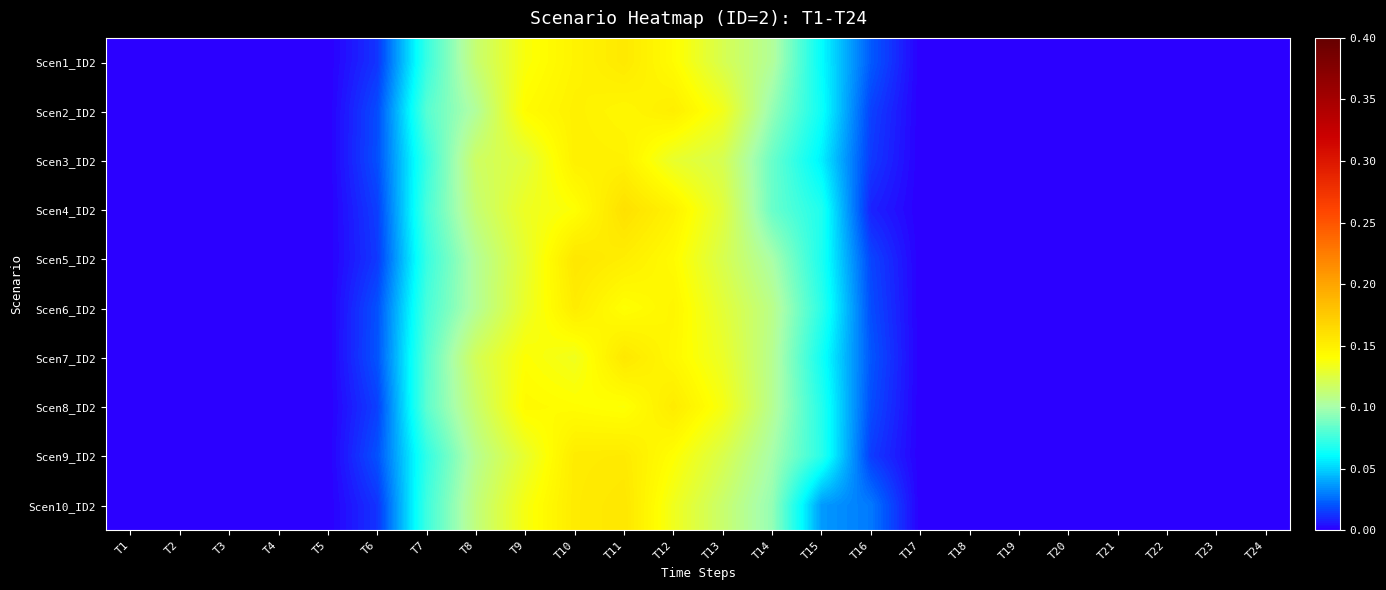

Reading left to right, extract all data points from this chart.

Scen1_ID2: T1=0.0	T2=0.0	T3=0.0	T4=0.0	T5=0.0	T6=0.0	T7=0.1	T8=0.1	T9=0.1	T10=0.1	T11=0.2	T12=0.1	T13=0.1	T14=0.1	T15=0.1	T16=0.0	T17=0.0	T18=0.0	T19=0.0	T20=0.0	T21=0.0	T22=0.0	T23=0.0	T24=0.0
Scen2_ID2: T1=0.0	T2=0.0	T3=0.0	T4=0.0	T5=0.0	T6=0.0	T7=0.1	T8=0.1	T9=0.1	T10=0.1	T11=0.1	T12=0.2	T13=0.1	T14=0.1	T15=0.1	T16=0.0	T17=0.0	T18=0.0	T19=0.0	T20=0.0	T21=0.0	T22=0.0	T23=0.0	T24=0.0
Scen3_ID2: T1=0.0	T2=0.0	T3=0.0	T4=0.0	T5=0.0	T6=0.0	T7=0.1	T8=0.1	T9=0.1	T10=0.1	T11=0.1	T12=0.1	T13=0.1	T14=0.1	T15=0.1	T16=0.0	T17=0.0	T18=0.0	T19=0.0	T20=0.0	T21=0.0	T22=0.0	T23=0.0	T24=0.0
Scen4_ID2: T1=0.0	T2=0.0	T3=0.0	T4=0.0	T5=0.0	T6=0.0	T7=0.1	T8=0.1	T9=0.1	T10=0.1	T11=0.2	T12=0.1	T13=0.1	T14=0.1	T15=0.1	T16=0.0	T17=0.0	T18=0.0	T19=0.0	T20=0.0	T21=0.0	T22=0.0	T23=0.0	T24=0.0
Scen5_ID2: T1=0.0	T2=0.0	T3=0.0	T4=0.0	T5=0.0	T6=0.0	T7=0.1	T8=0.1	T9=0.1	T10=0.2	T11=0.2	T12=0.1	T13=0.1	T14=0.1	T15=0.1	T16=0.0	T17=0.0	T18=0.0	T19=0.0	T20=0.0	T21=0.0	T22=0.0	T23=0.0	T24=0.0
Scen6_ID2: T1=0.0	T2=0.0	T3=0.0	T4=0.0	T5=0.0	T6=0.0	T7=0.1	T8=0.1	T9=0.1	T10=0.2	T11=0.1	T12=0.1	T13=0.1	T14=0.1	T15=0.1	T16=0.0	T17=0.0	T18=0.0	T19=0.0	T20=0.0	T21=0.0	T22=0.0	T23=0.0	T24=0.0
Scen7_ID2: T1=0.0	T2=0.0	T3=0.0	T4=0.0	T5=0.0	T6=0.0	T7=0.1	T8=0.1	T9=0.1	T10=0.1	T11=0.2	T12=0.1	T13=0.1	T14=0.1	T15=0.1	T16=0.0	T17=0.0	T18=0.0	T19=0.0	T20=0.0	T21=0.0	T22=0.0	T23=0.0	T24=0.0
Scen8_ID2: T1=0.0	T2=0.0	T3=0.0	T4=0.0	T5=0.0	T6=0.0	T7=0.1	T8=0.1	T9=0.1	T10=0.1	T11=0.1	T12=0.2	T13=0.1	T14=0.1	T15=0.1	T16=0.0	T17=0.0	T18=0.0	T19=0.0	T20=0.0	T21=0.0	T22=0.0	T23=0.0	T24=0.0
Scen9_ID2: T1=0.0	T2=0.0	T3=0.0	T4=0.0	T5=0.0	T6=0.0	T7=0.1	T8=0.1	T9=0.1	T10=0.2	T11=0.2	T12=0.1	T13=0.1	T14=0.1	T15=0.1	T16=0.0	T17=0.0	T18=0.0	T19=0.0	T20=0.0	T21=0.0	T22=0.0	T23=0.0	T24=0.0
Scen10_ID2: T1=0.0	T2=0.0	T3=0.0	T4=0.0	T5=0.0	T6=0.0	T7=0.1	T8=0.1	T9=0.1	T10=0.2	T11=0.2	T12=0.1	T13=0.1	T14=0.1	T15=0.0	T16=0.0	T17=0.0	T18=0.0	T19=0.0	T20=0.0	T21=0.0	T22=0.0	T23=0.0	T24=0.0